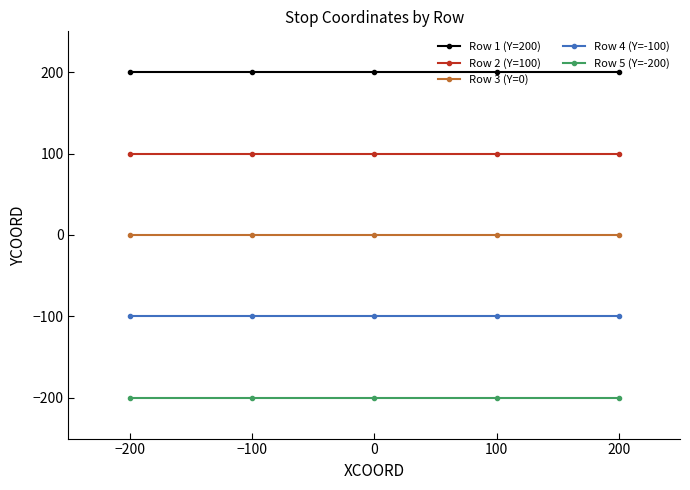

True or false: Row 2 (Y=100) and Row 5 (Y=-200) intersect in this chart.

False